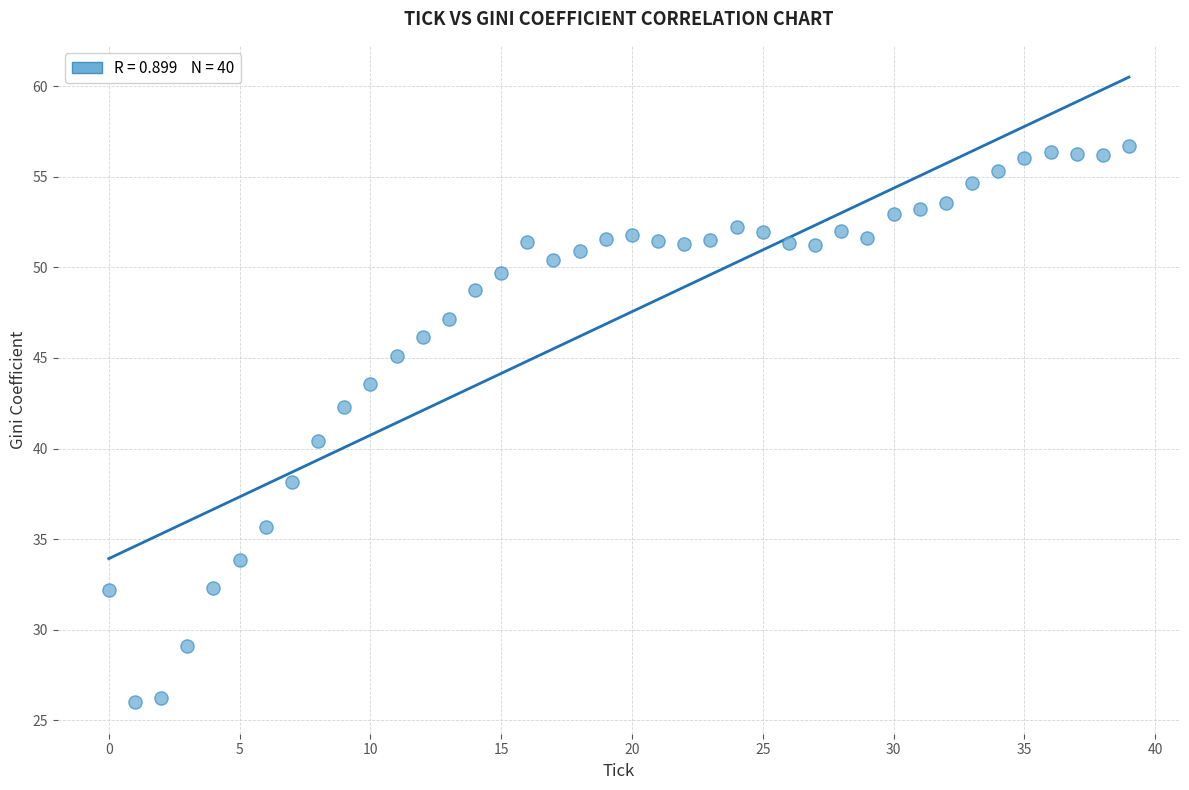

What is the range of Y values (max minus min)?

30.7